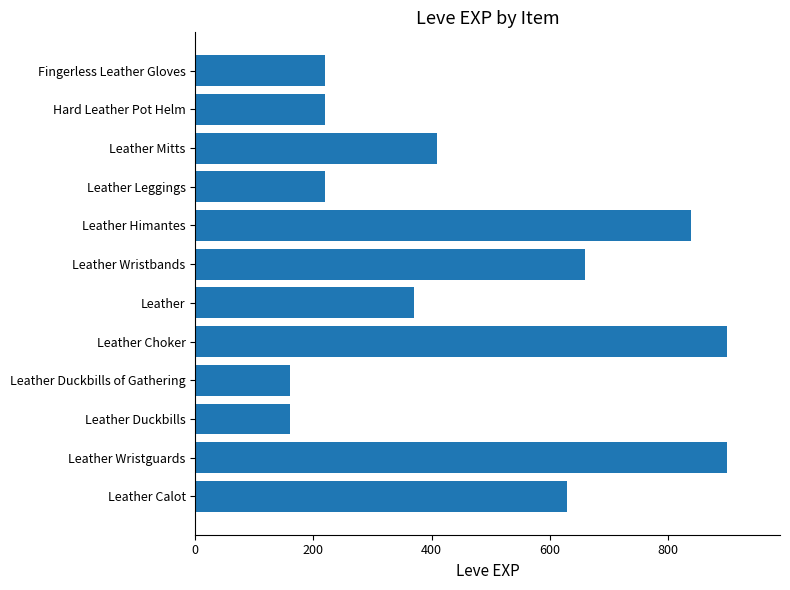

What is the smallest value displayed?

160